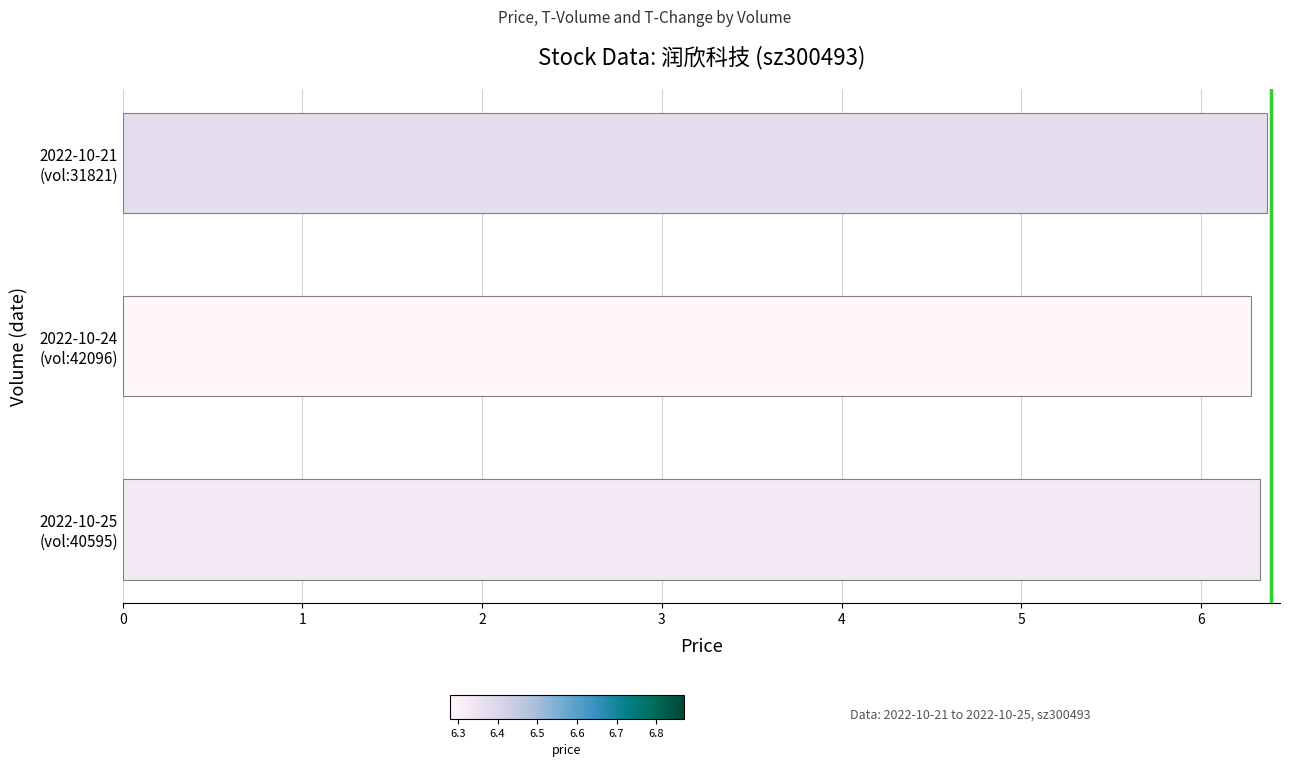

Count the values in the range 6 to 7.

3